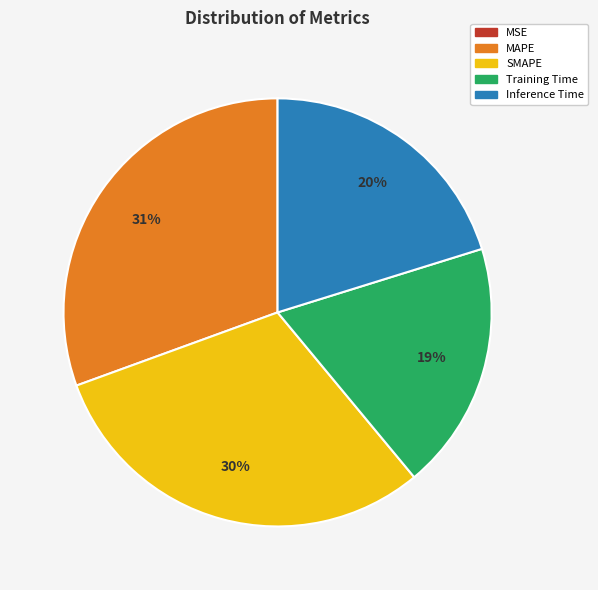

Is the sum of MAPE and SMAPE greater than half?

Yes